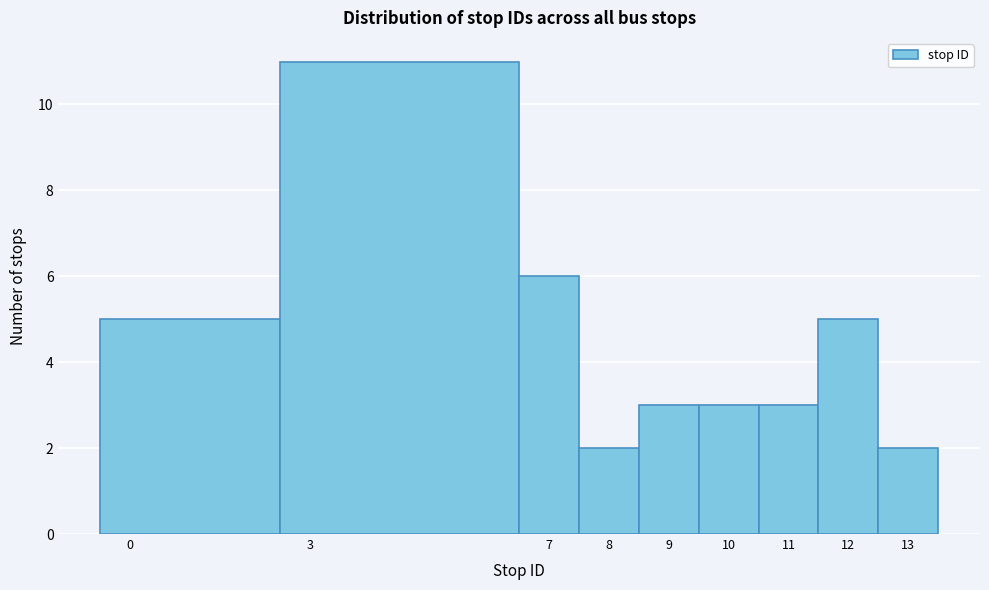

Reading left to right, transcribe this chart: for each bar, give the range it covers on the x-axis and its height. The values are not printed on the chart, so give them approximately, as read against the axis.

-0.5 to 2.5: 5
2.5 to 6.5: 11
6.5 to 7.5: 6
7.5 to 8.5: 2
8.5 to 9.5: 3
9.5 to 10.5: 3
10.5 to 11.5: 3
11.5 to 12.5: 5
12.5 to 13.5: 2